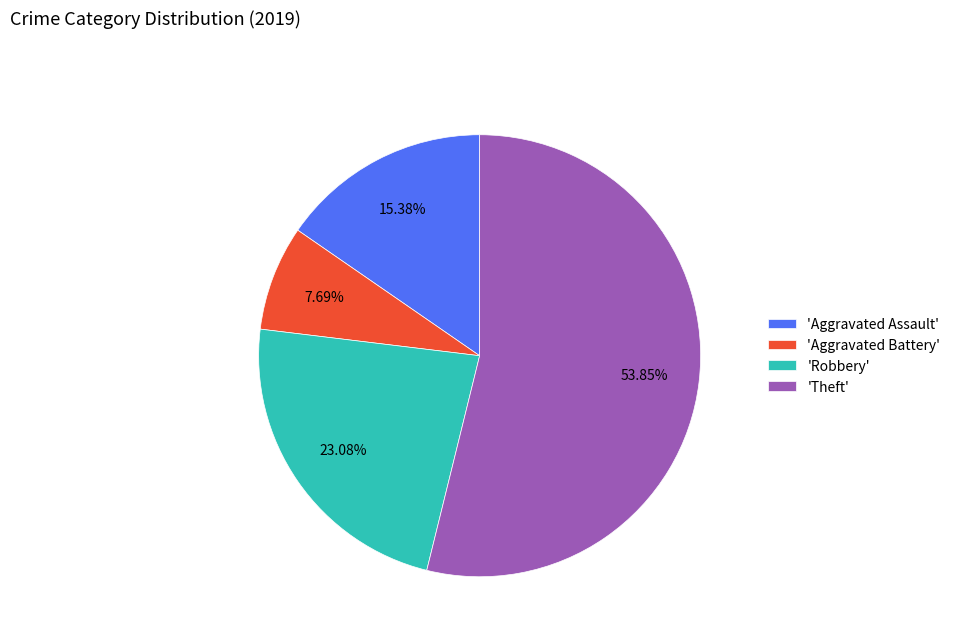

Is the sum of 'Robbery' and 'Theft' greater than half?

Yes